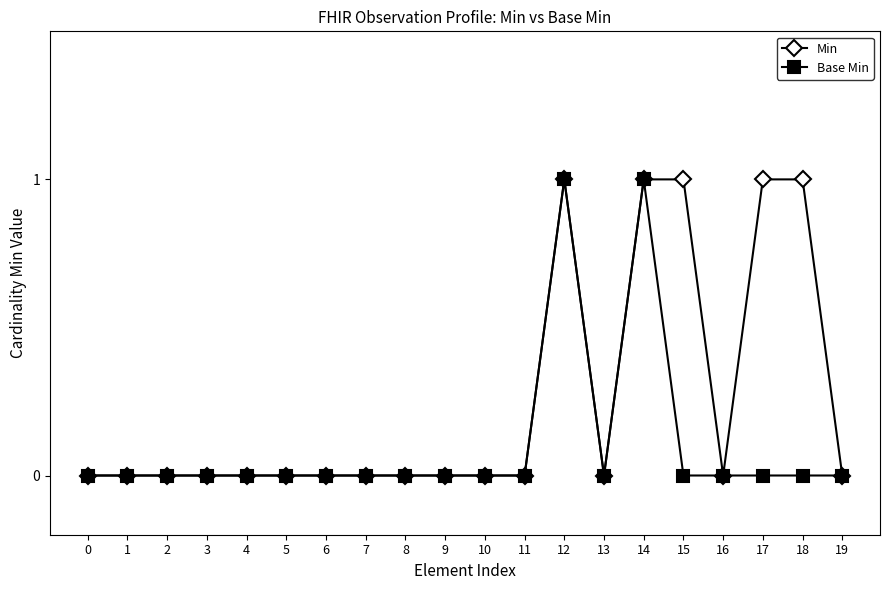

Rank the series by their average value, from highest to lowest.

Min, Base Min